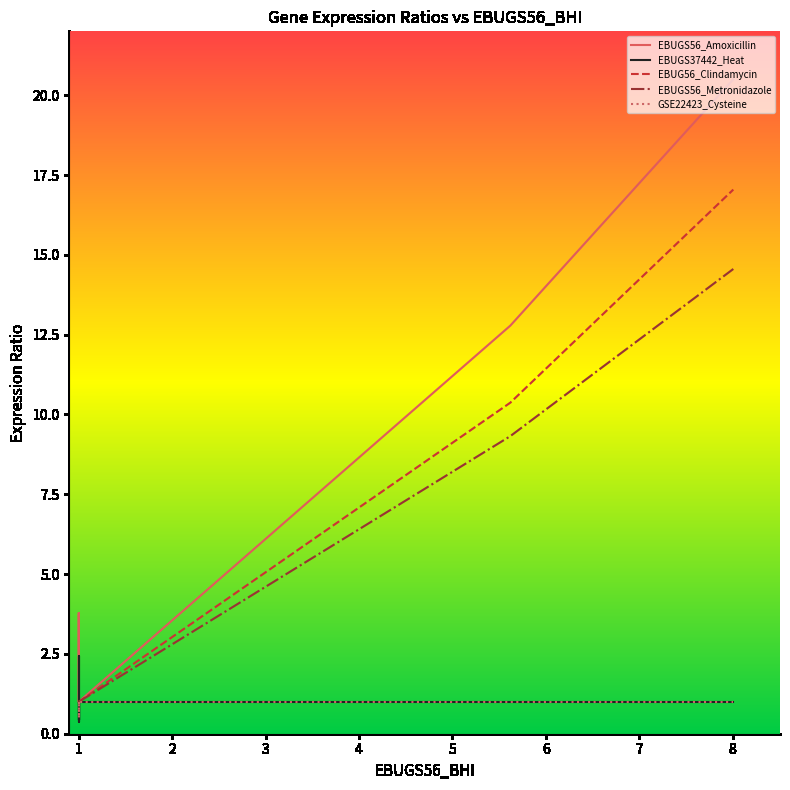

True or false: EBUG56_Clindamycin and EBUGS56_Amoxicillin intersect in this chart.

False